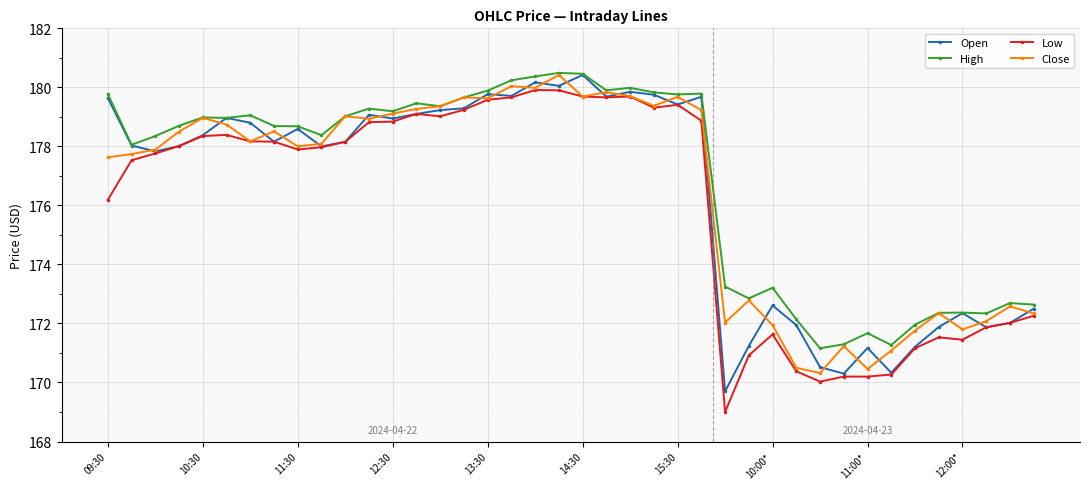

What is the value of the Open point at the 20th from the left?

180.1